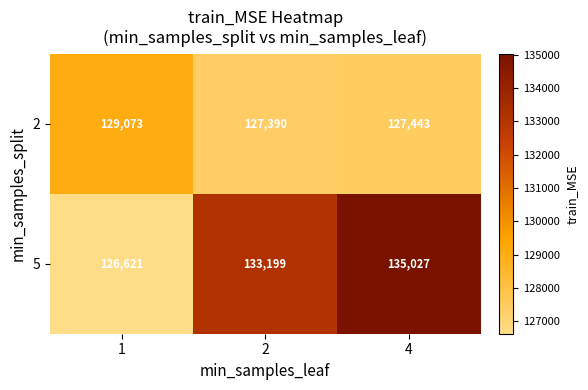

List the series in order of their overall mean, highest first.

5, 2